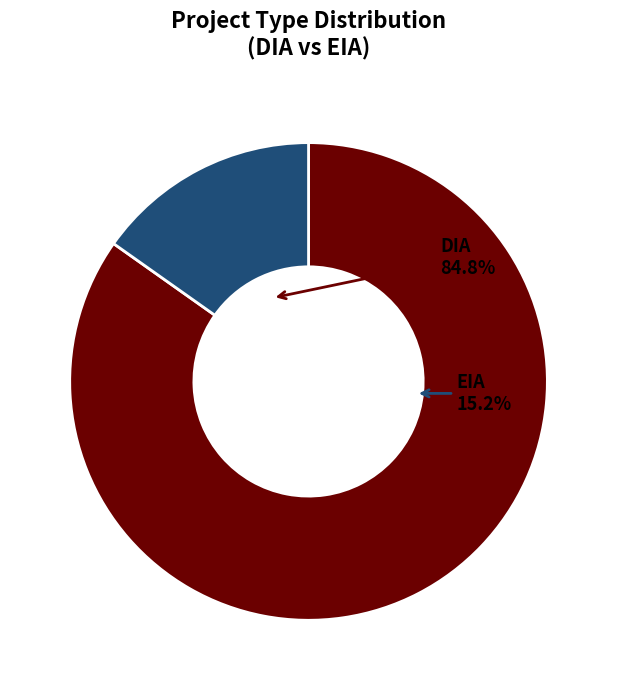

Approximately how many times larger is the value at EIA compared to DIA?

0.2